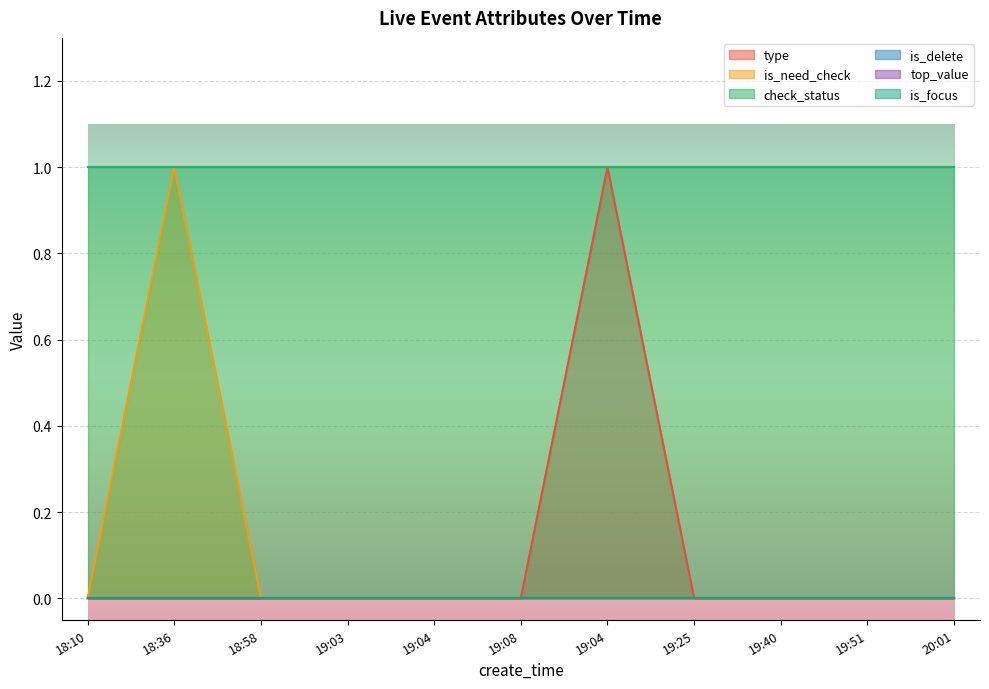

True or false: is_focus has a value of 0 at 18:58.

True